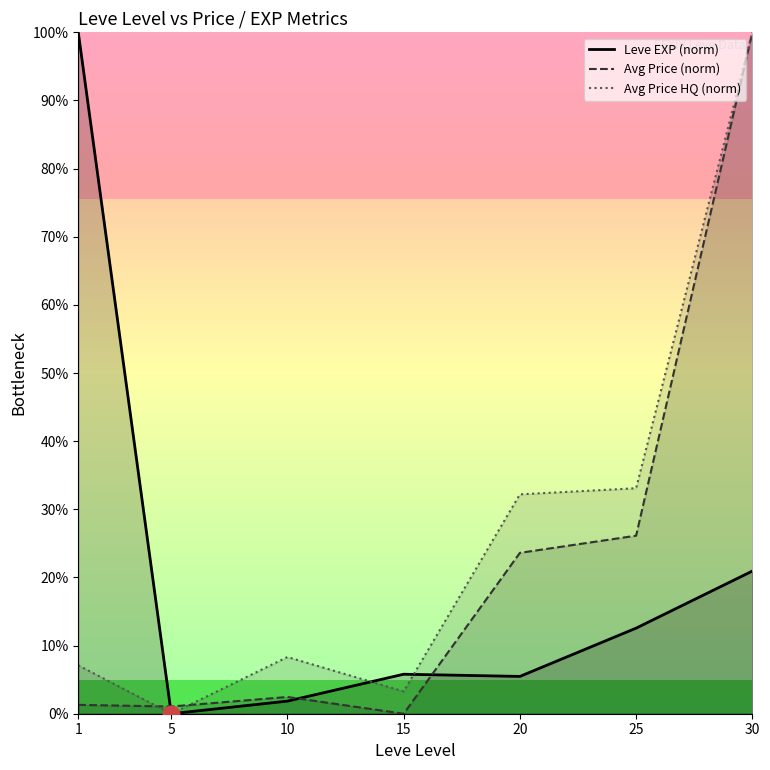

How many series are shown in this chart?

3